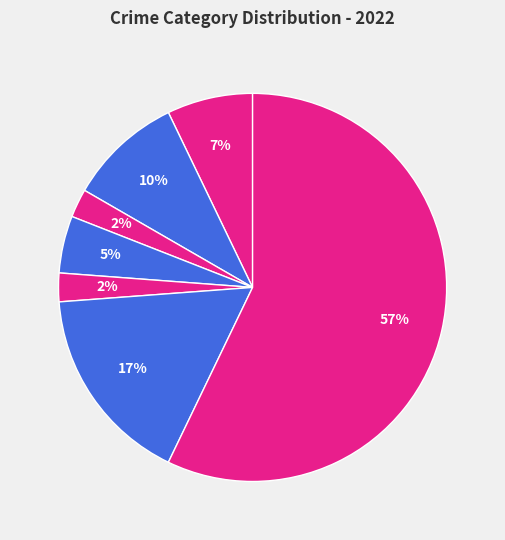

To the nearest percent, what is the combined percentage of Criminal Sexual Assault and Motor Vehicle Theft?

7%